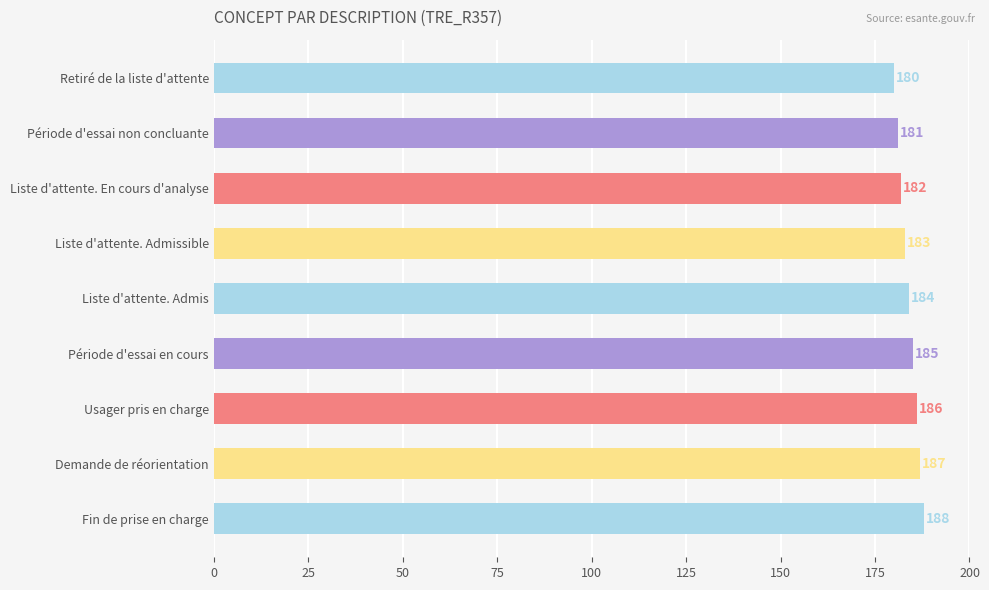

Rank the categories by value from highest to lowest.

Fin de prise en charge, Demande de réorientation, Usager pris en charge, Période d'essai en cours, Liste d'attente. Admis, Liste d'attente. Admissible, Liste d'attente. En cours d'analyse, Période d'essai non concluante, Retiré de la liste d'attente